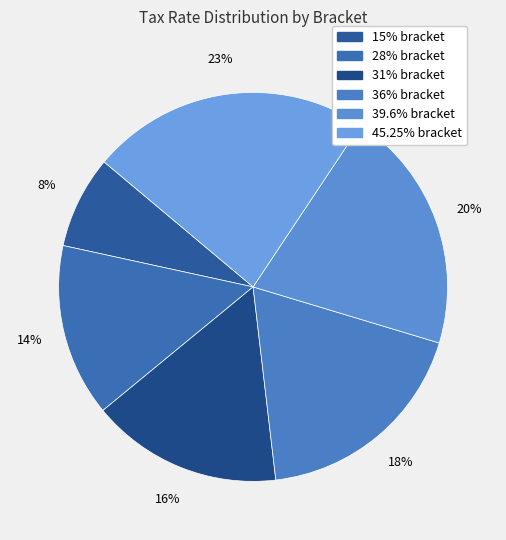

What is the total percentage of 39.6% and 28%?

34.7%